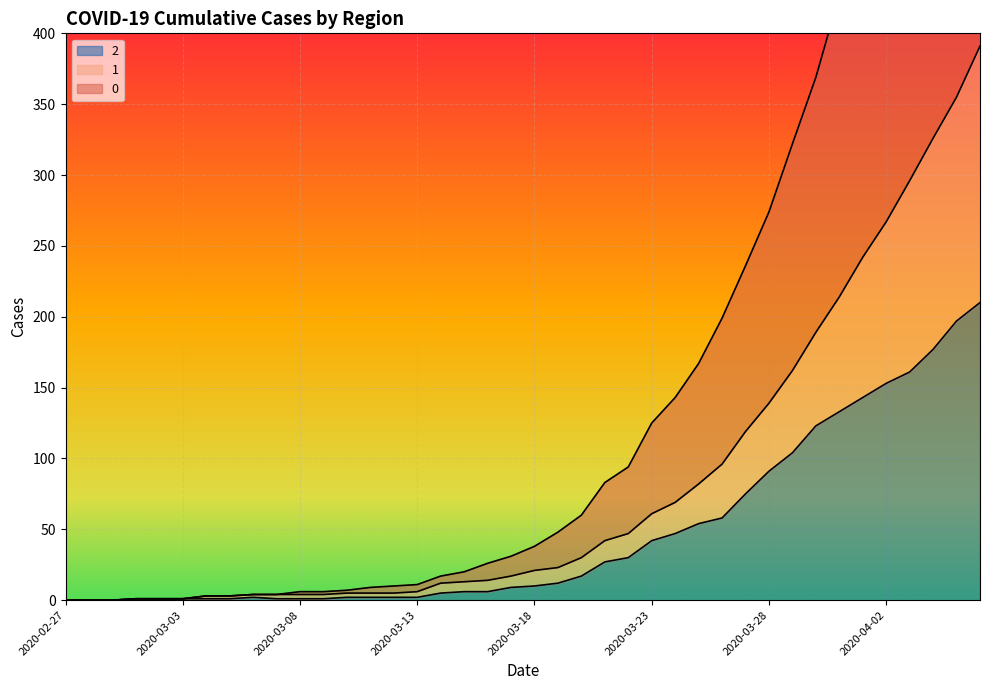

At which label is 2 closest to 105?

2020-03-29